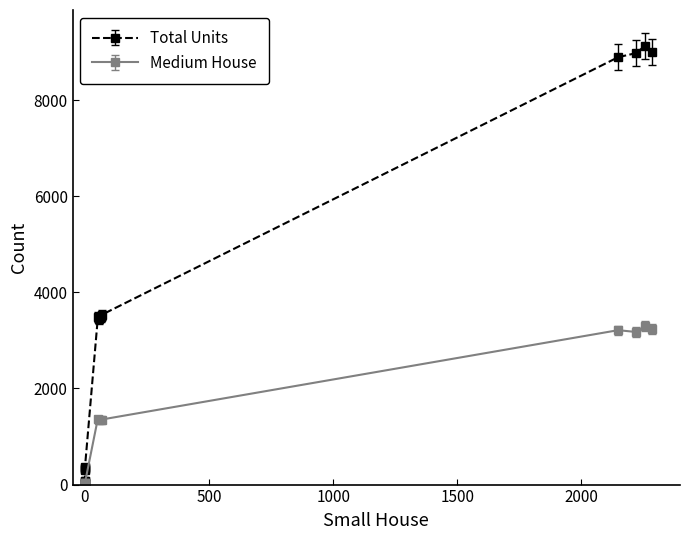

Which series has the largest range (max minus min)?

Total Units